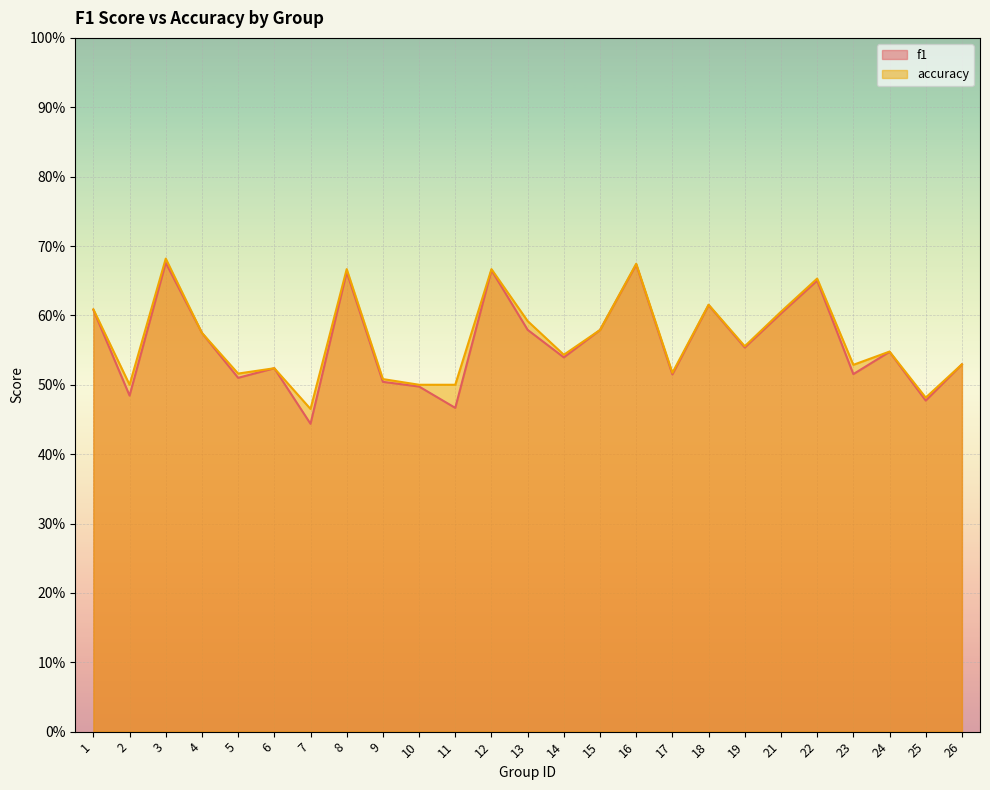

True or false: f1 and accuracy intersect in this chart.

False